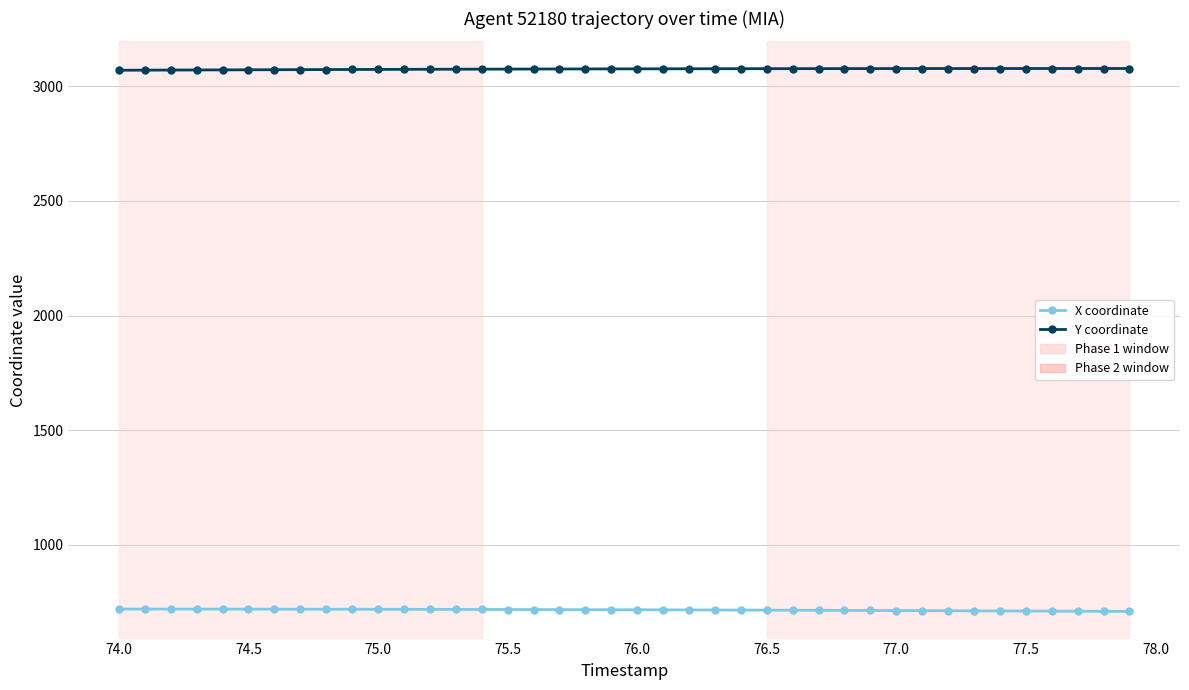

What is the maximum value shown in the chart?

3077.2